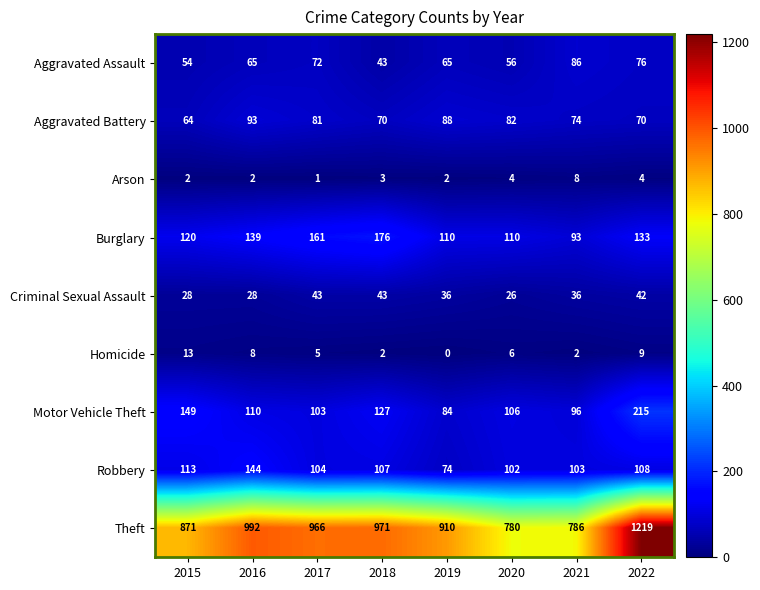

At how many categories does at least one series exceed 148?

8